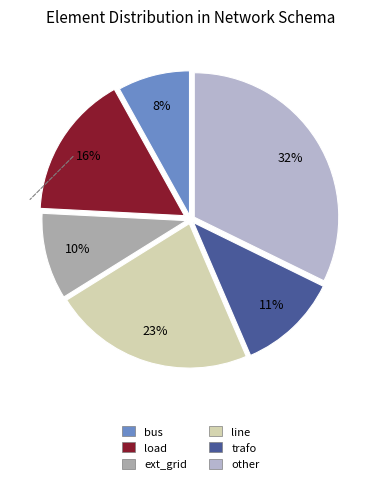

Is the sum of load and ext_grid greater than half?

No